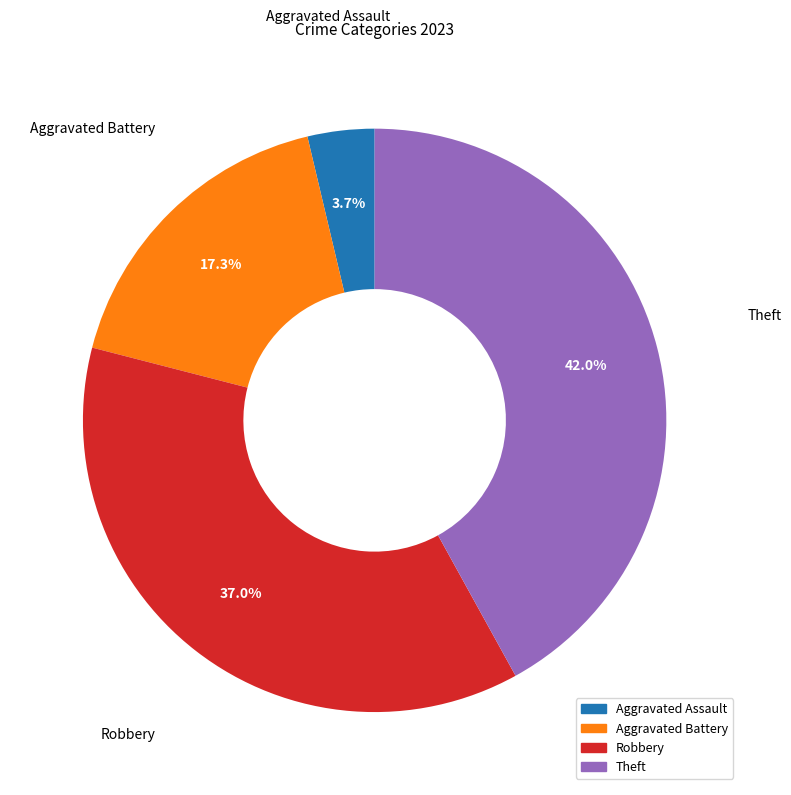

Is there a majority slice in this chart?

No